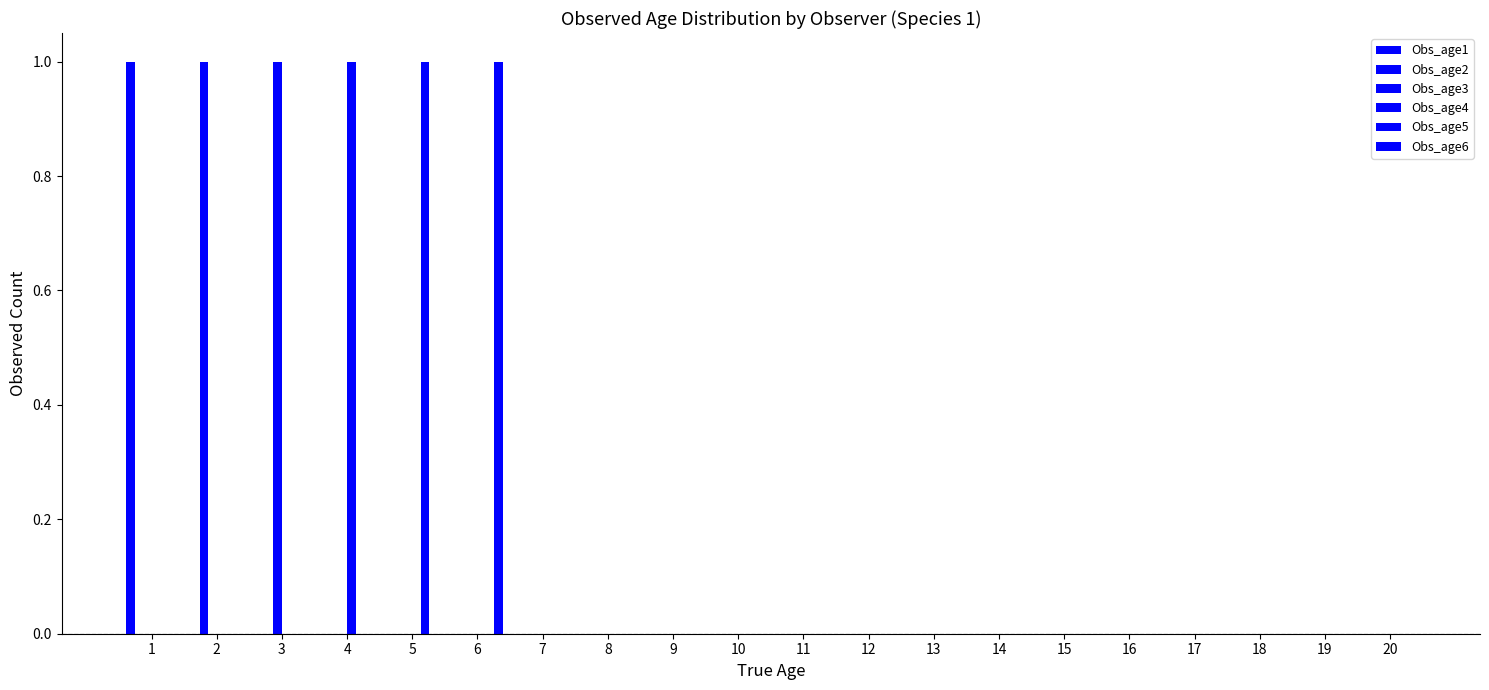

Reading right to left, extract all data points from this chart.

Obs_age1: 0	0	0	0	0	0	0	0	0	0	0	0	0	0	0	0	0	0	0	1
Obs_age2: 0	0	0	0	0	0	0	0	0	0	0	0	0	0	0	0	0	0	1	0
Obs_age3: 0	0	0	0	0	0	0	0	0	0	0	0	0	0	0	0	0	1	0	0
Obs_age4: 0	0	0	0	0	0	0	0	0	0	0	0	0	0	0	0	1	0	0	0
Obs_age5: 0	0	0	0	0	0	0	0	0	0	0	0	0	0	0	1	0	0	0	0
Obs_age6: 0	0	0	0	0	0	0	0	0	0	0	0	0	0	1	0	0	0	0	0